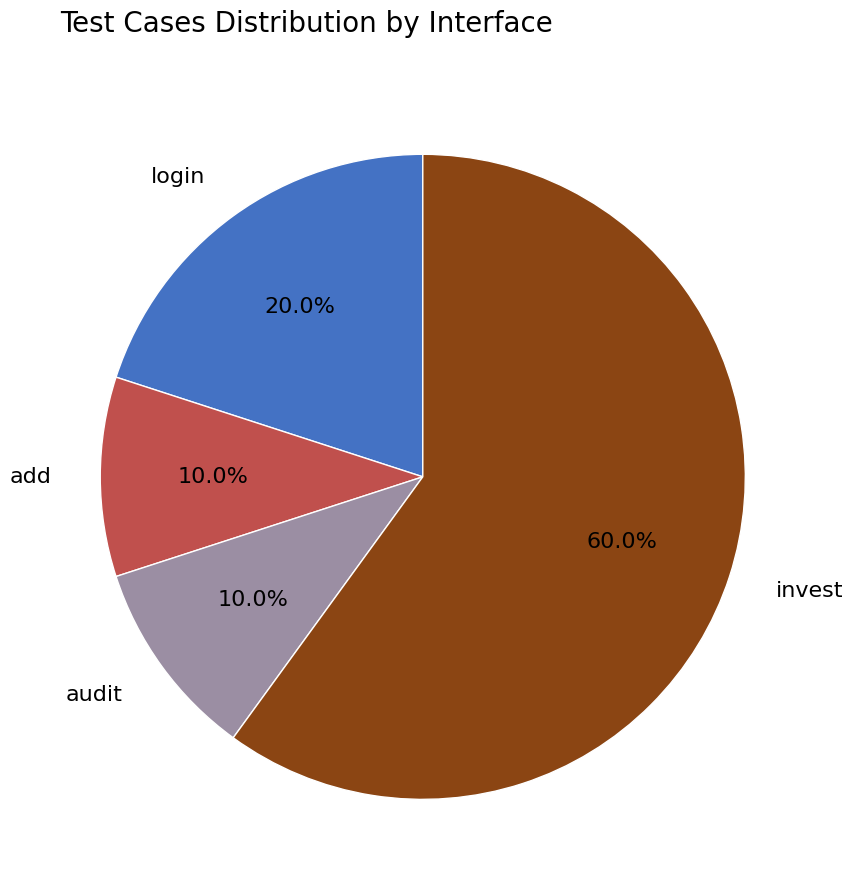

Which slice is the largest?

invest